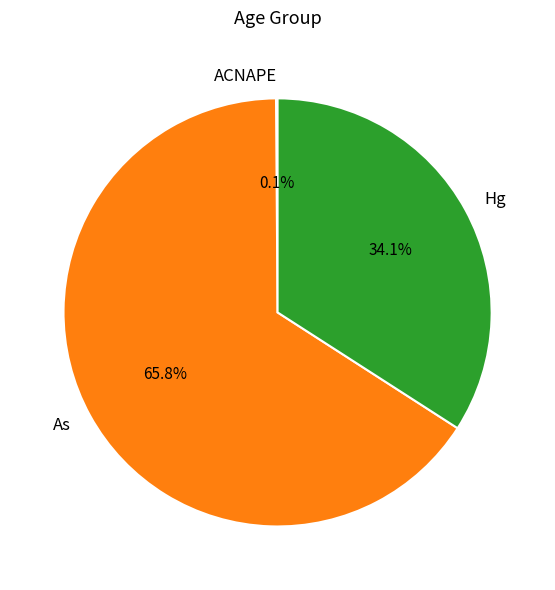

To the nearest percent, what is the combined percentage of Hg and As?

100%